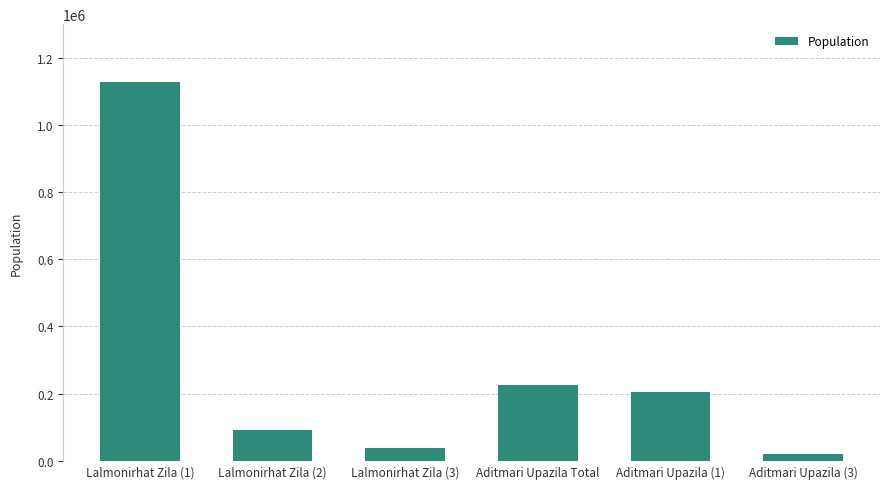

What is the value of the 2nd bar from the left?

90887